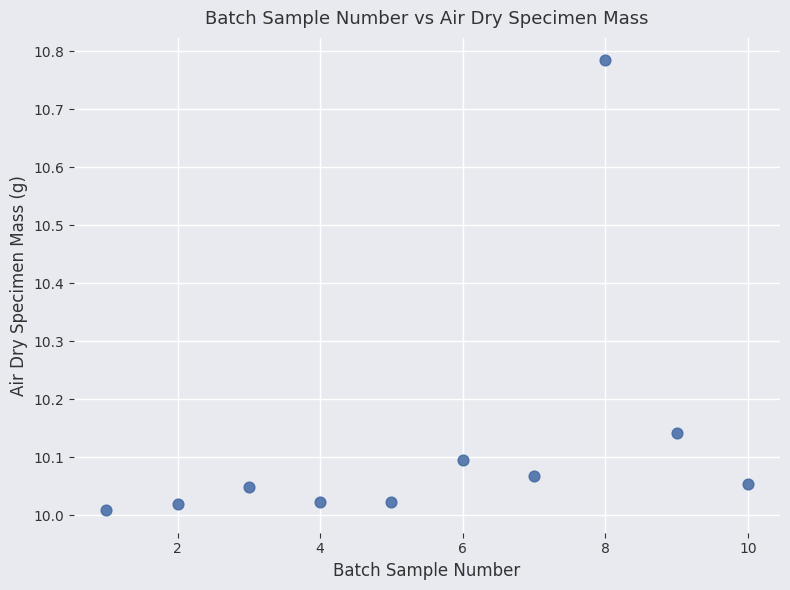

What is the average X value?

5.5